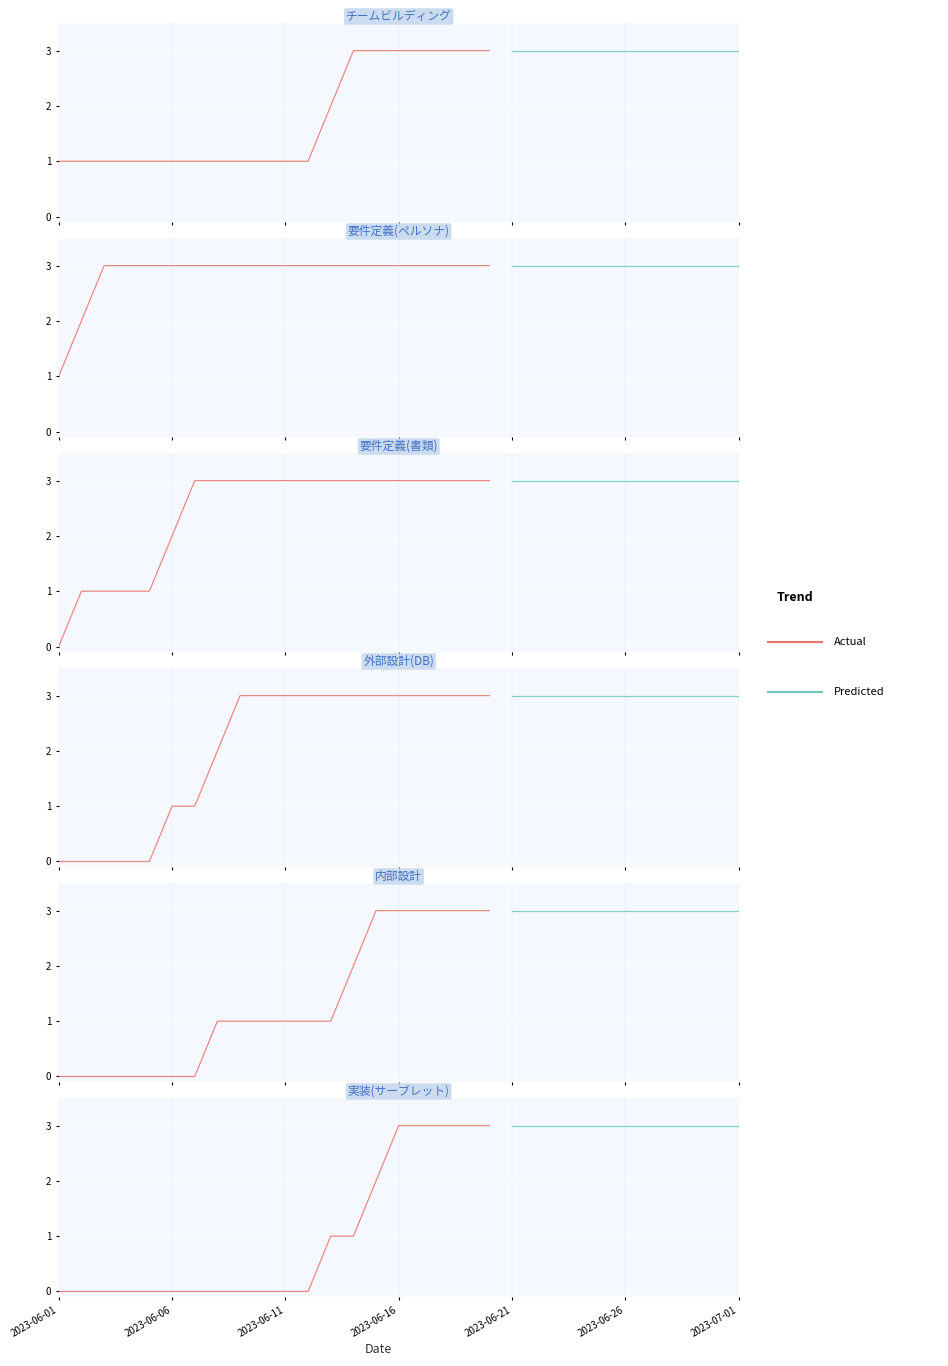

Which category has the lowest value in the 外部設計(DB) series?

2023-06-01